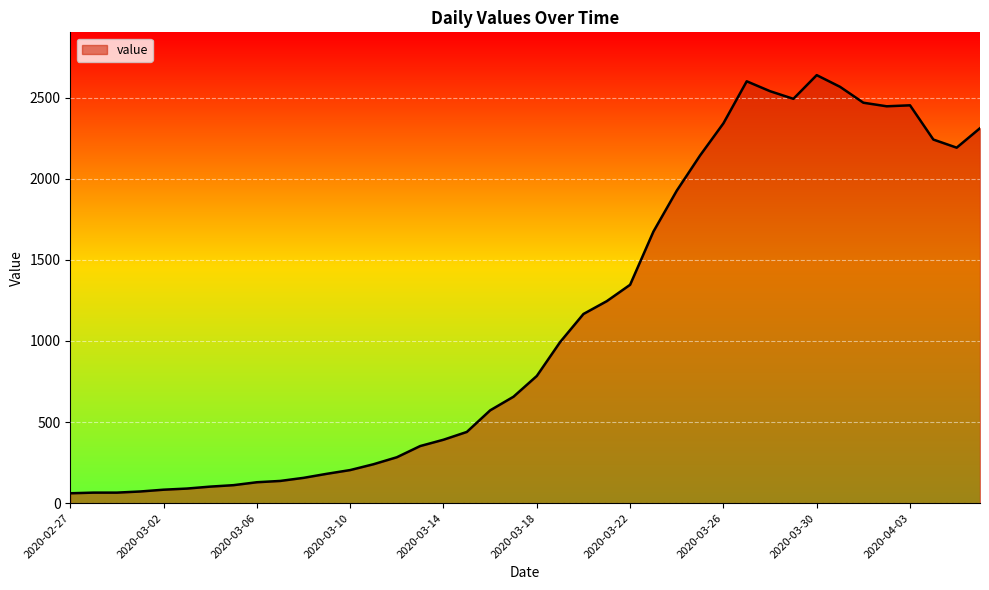

What is the difference between the maximum and minimum values?

2577